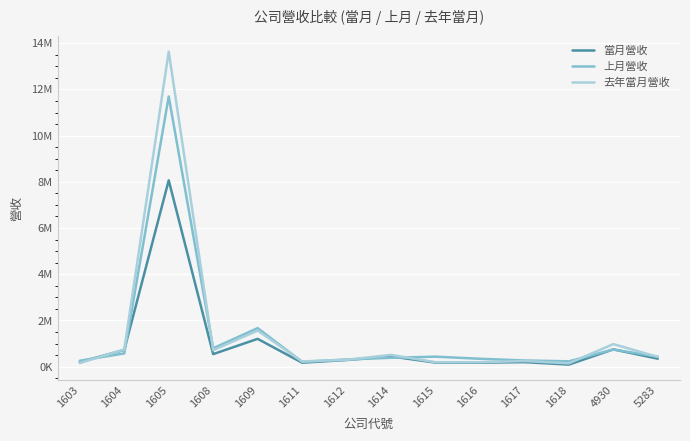

Does the chart display data point markers on the line(s)?

No